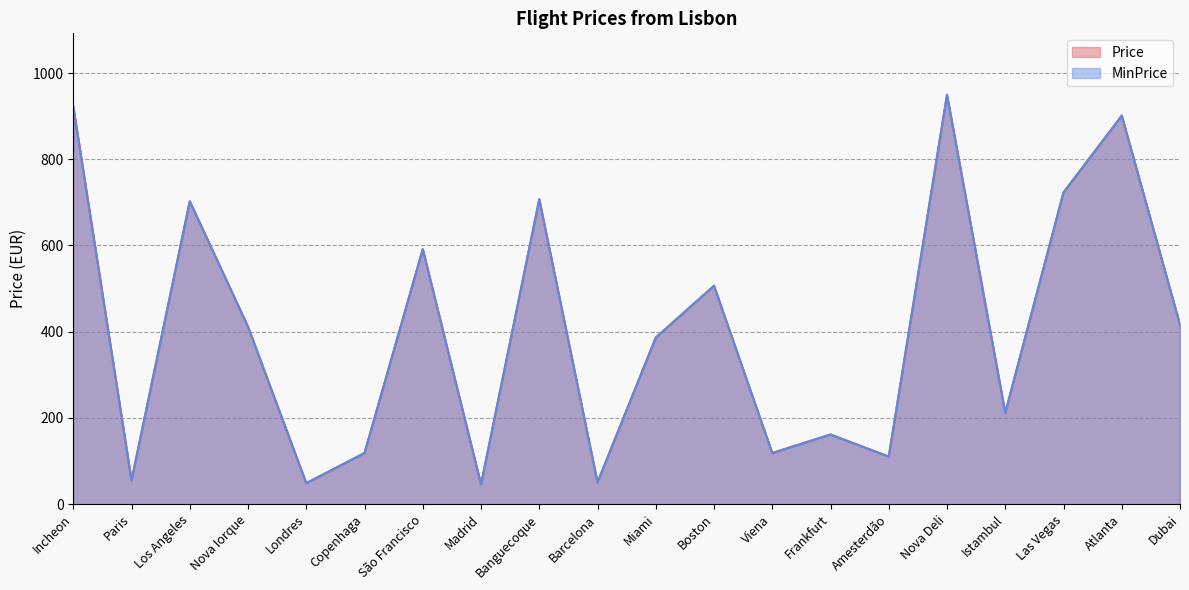

The value of Price at Frankfurt is 111.4. True or false?

False